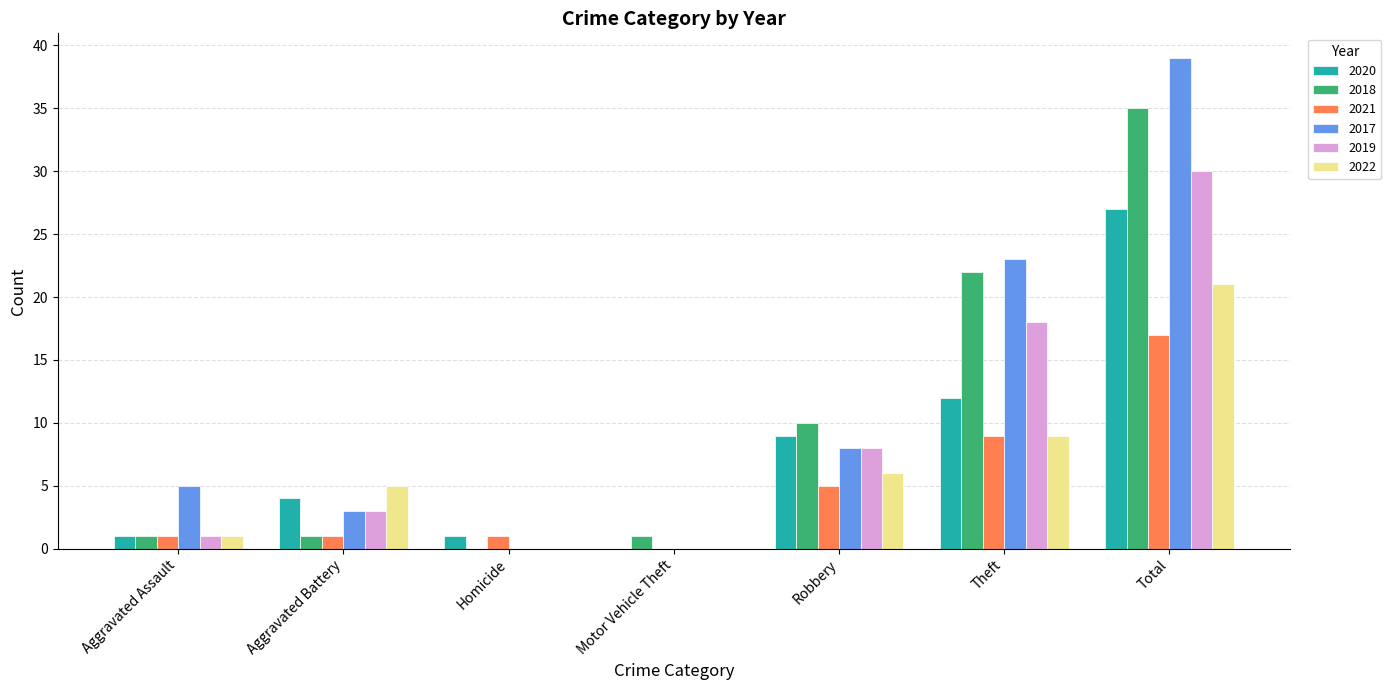

Which label corresponds to the largest value in the chart?

Total